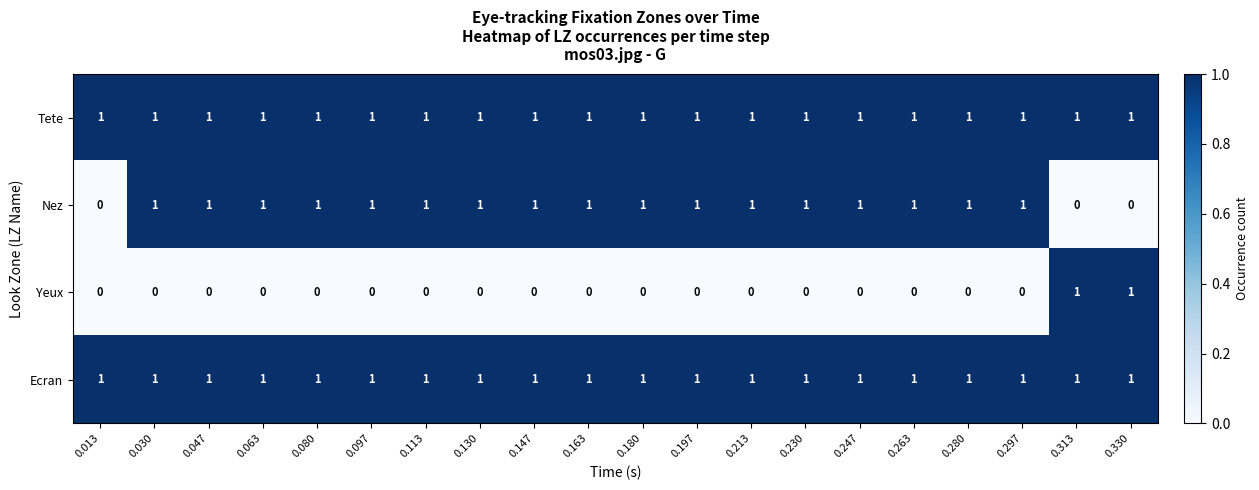

Count the number of categories in the chart.

20